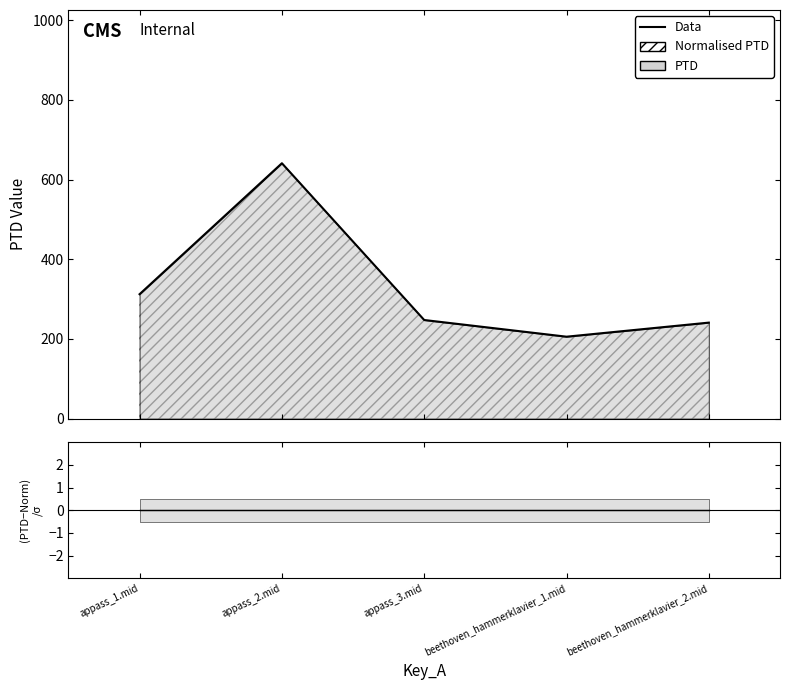

The Data series shows 103.2 at beethoven_hammerklavier_2.mid. True or false?

False